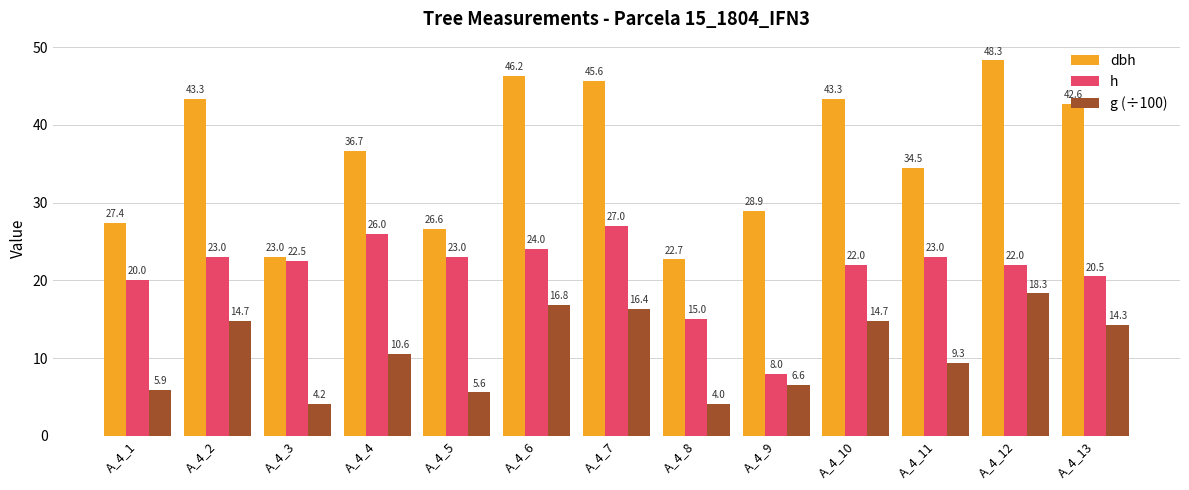

Which series has the largest range (max minus min)?

dbh